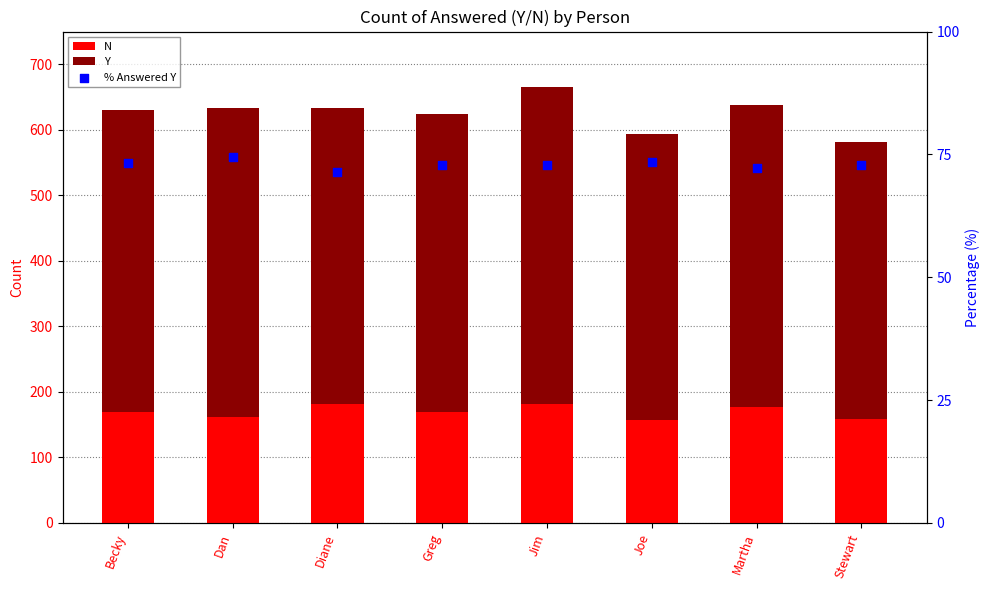

Which series has the largest total across all categories?

Y